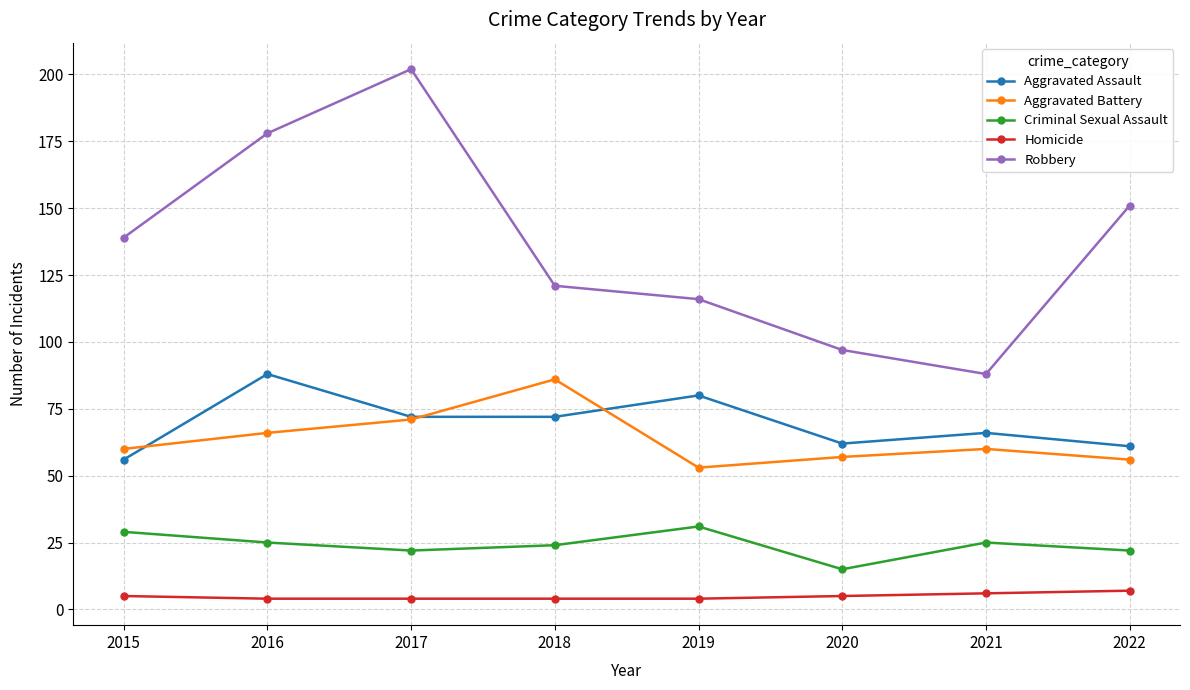

Where does the Aggravated Assault series first go above 72?

2016